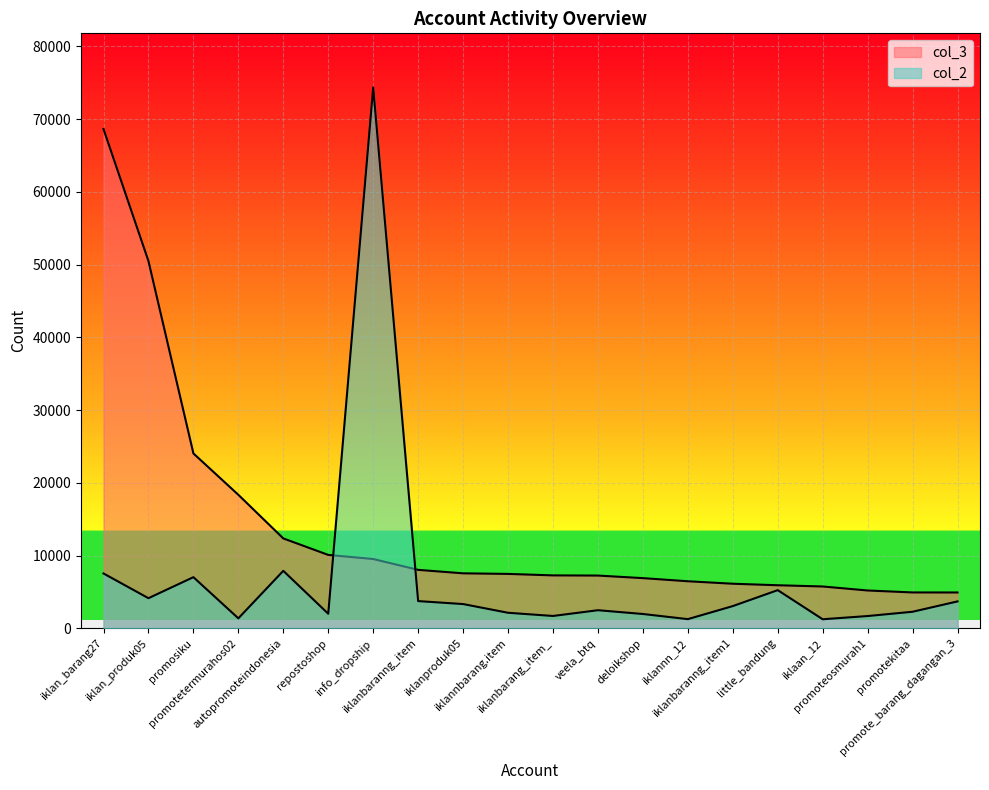

What is the label of the 2nd point from the right?

promotekitaa